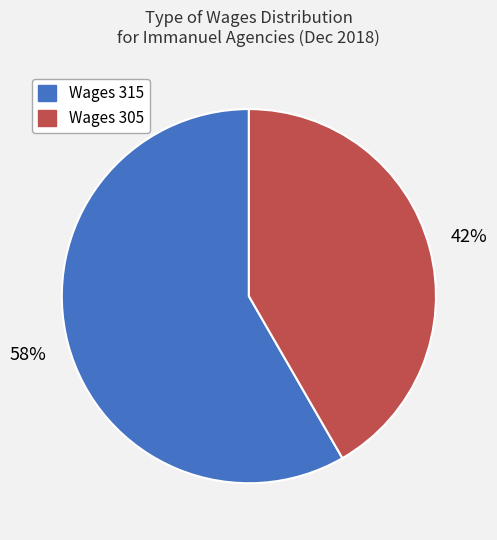

To the nearest percent, what portion does Wages 305 represent?

42%